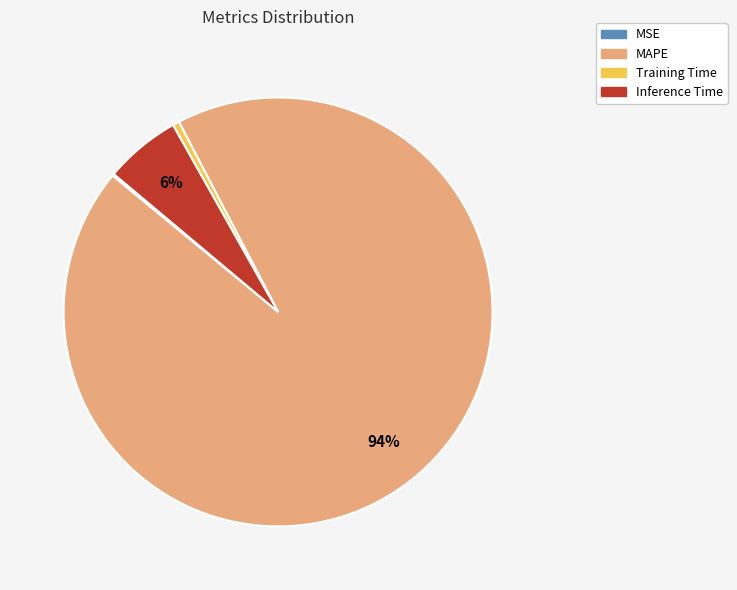

What is the majority slice?

MAPE